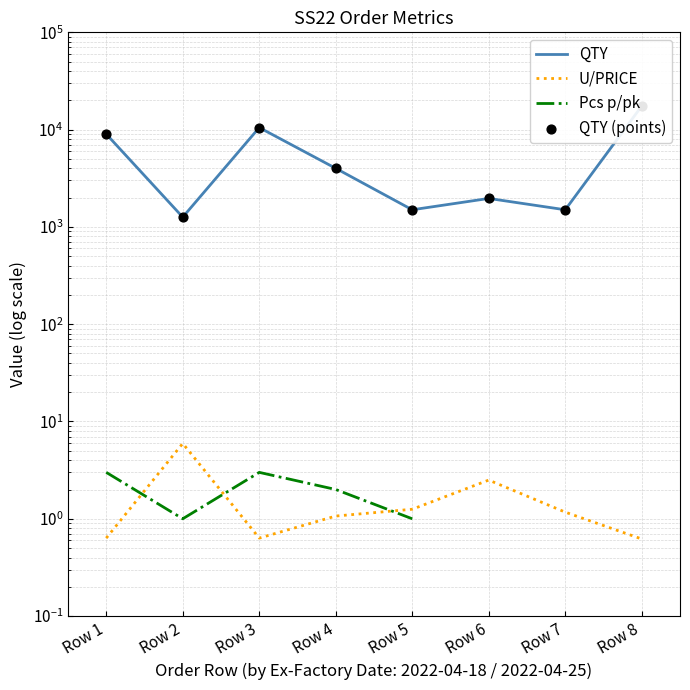

Is the value of QTY at Row 3 greater than the value of Pcs p/pk at Row 1?

Yes